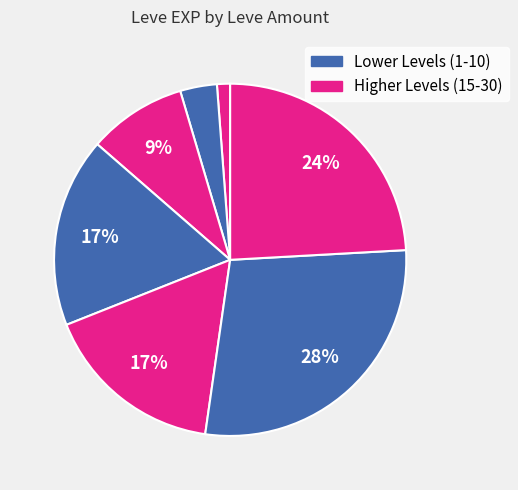

Count the number of slices in the pie.

7